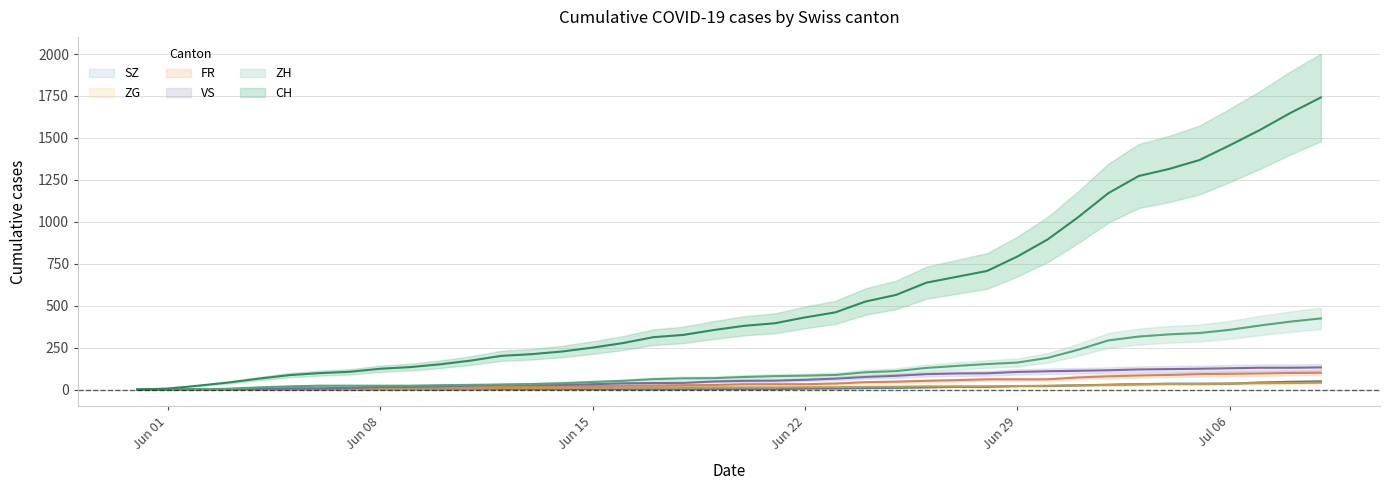

True or false: ZG and VS intersect in this chart.

False